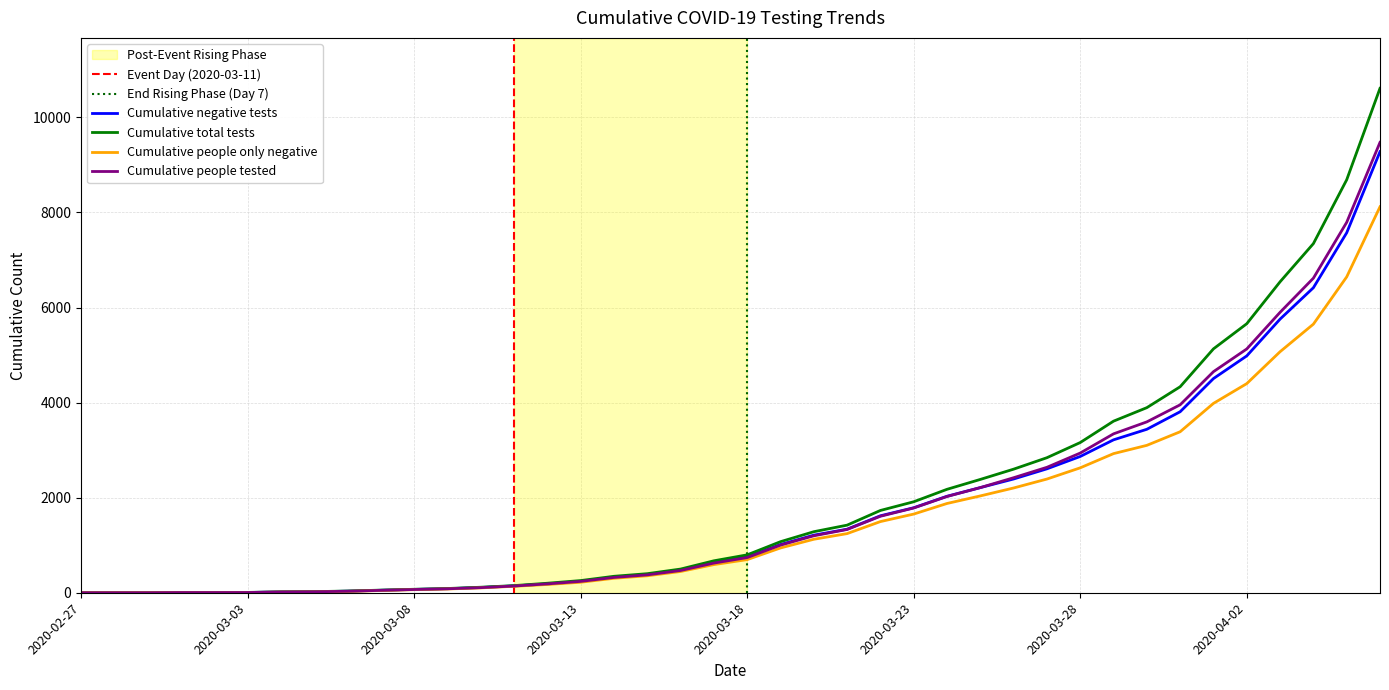

List the series in order of their peak value, highest first.

Cumulative total tests, Cumulative people tested, Cumulative negative tests, Cumulative people only negative